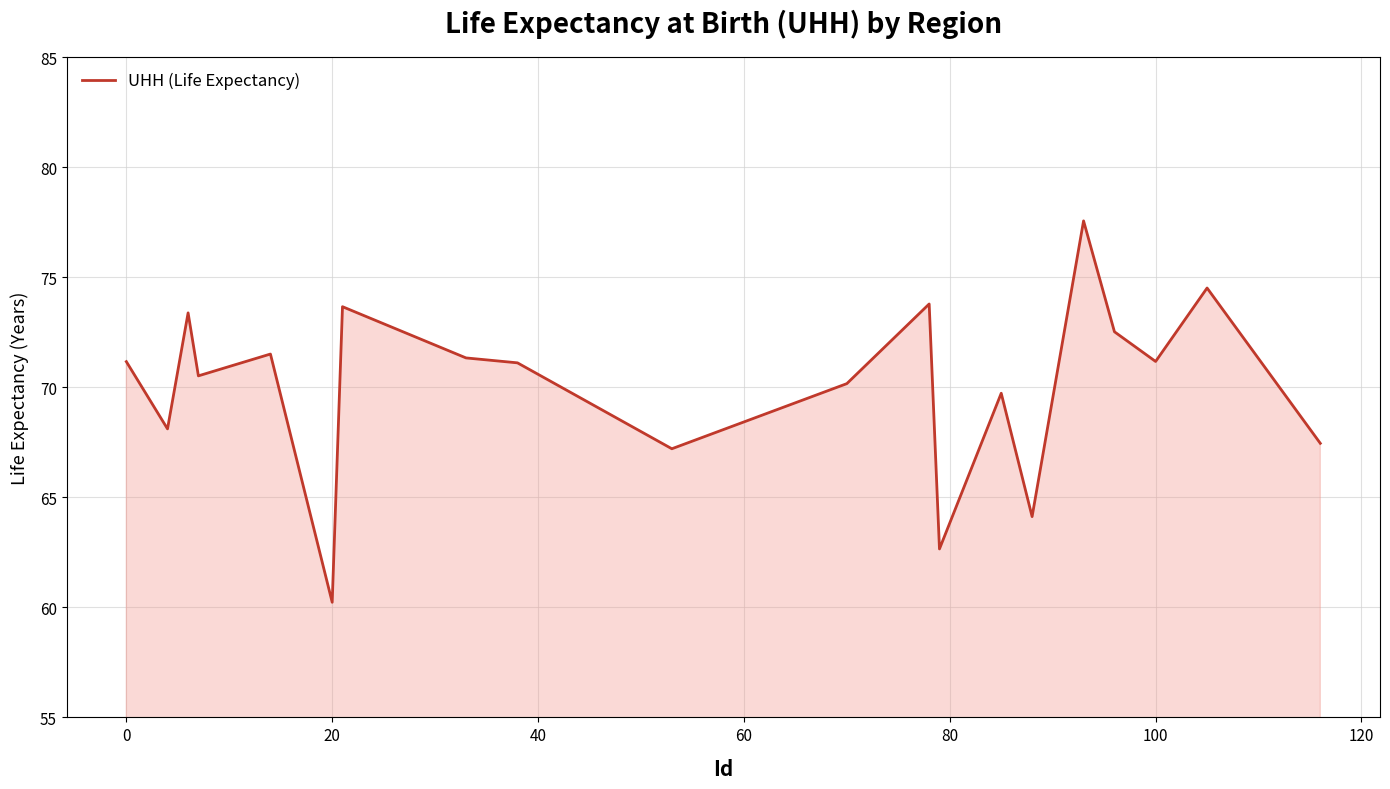

What is the sum of all values?

1401.9